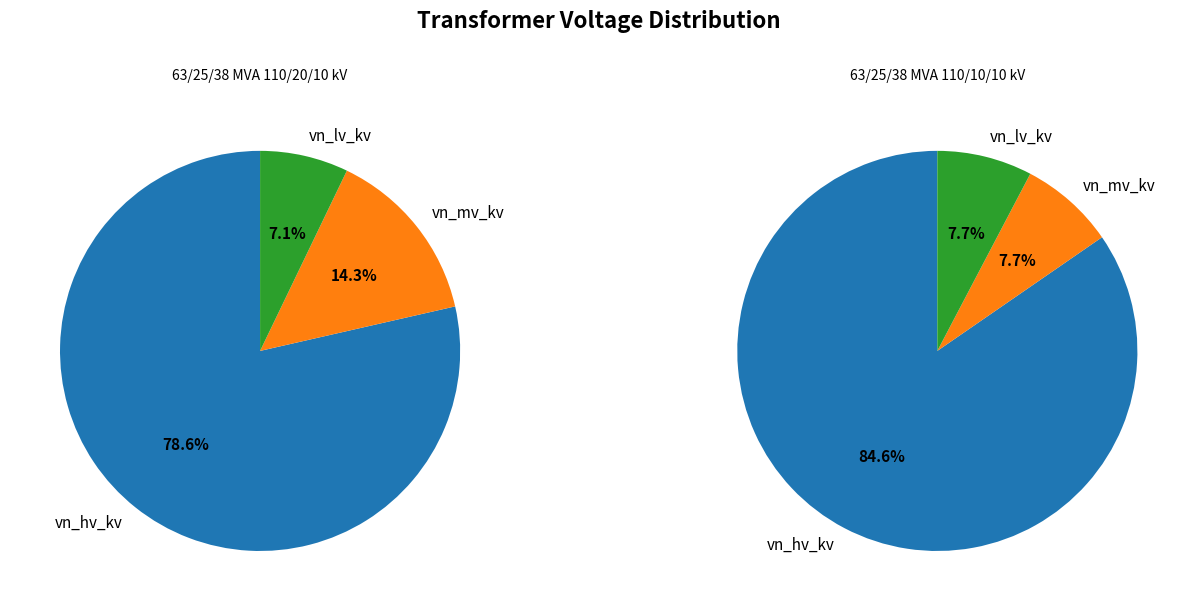

Is it true that 63/25/38 MVA 110/20/10 kV is 55% of the pie?

False